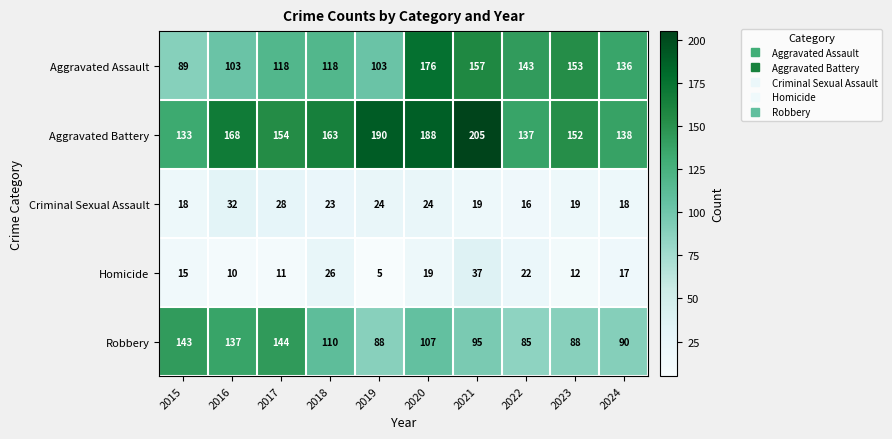

What is the sum of the Homicide values at 2022 and 2016?

32